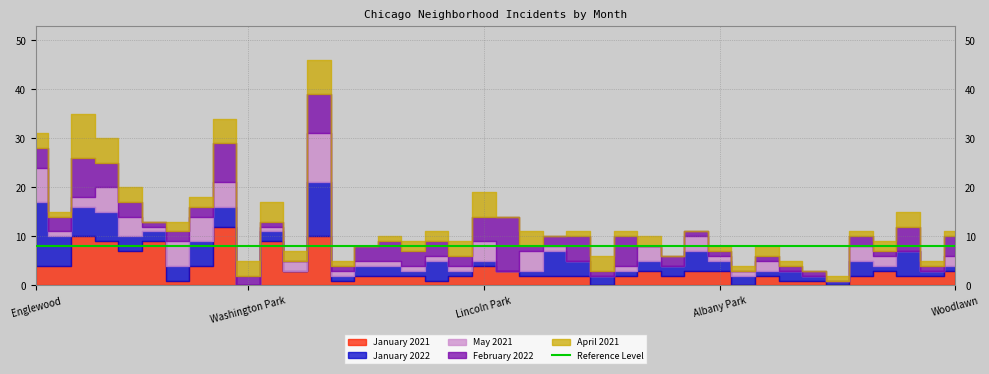

At which category is the sum across all series the highest?

Austin